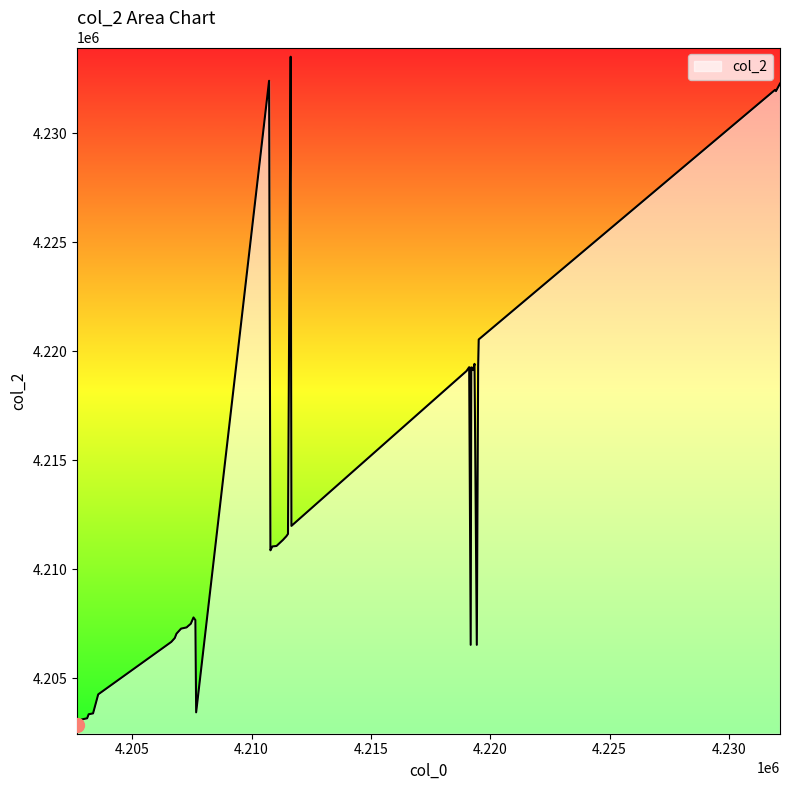

What is the maximum value shown in the chart?

4233504